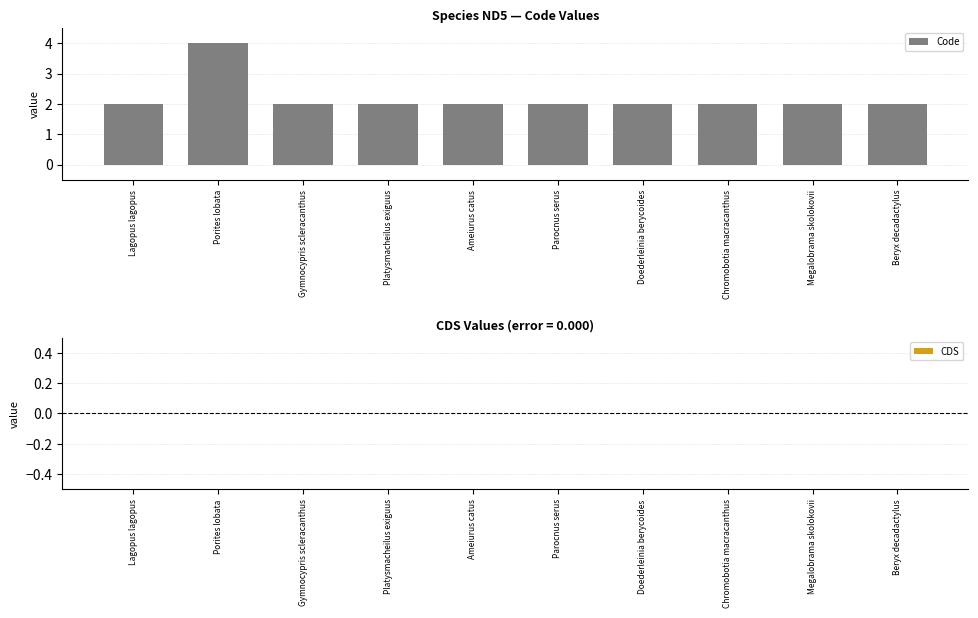

The value at Parocnus serus is 2. True or false?

True